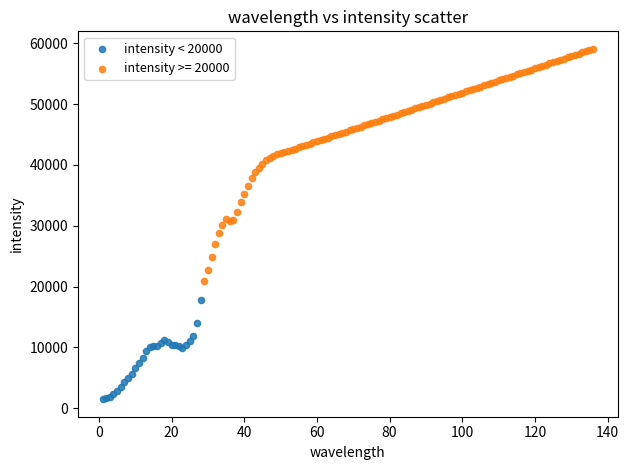

Which series has the largest Y range (max minus min)?

intensity >= 20000